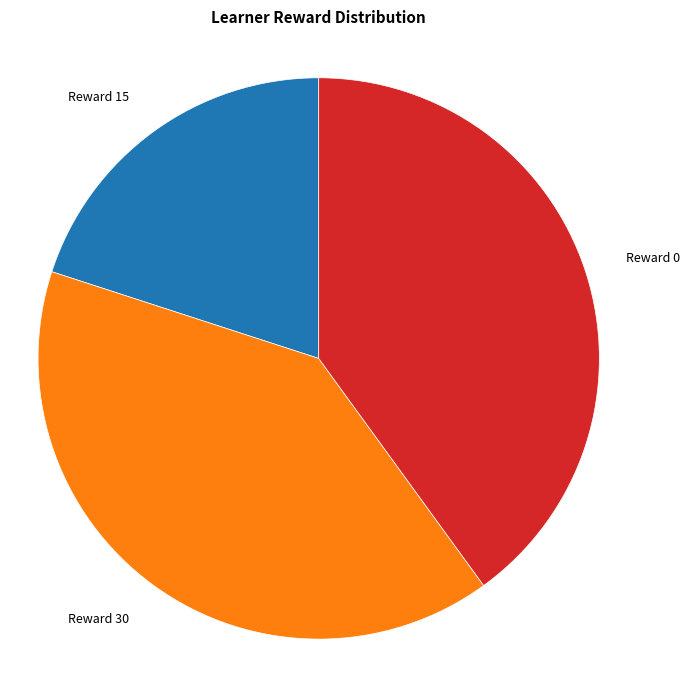

Is there any slice that represents more than half of the pie?

No